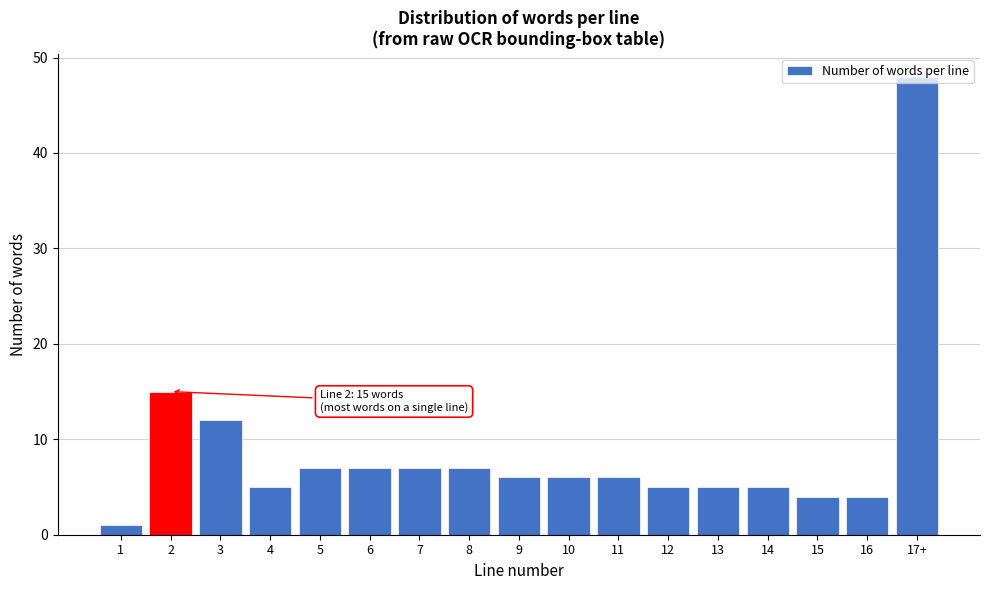

What position from the right is 3?

15